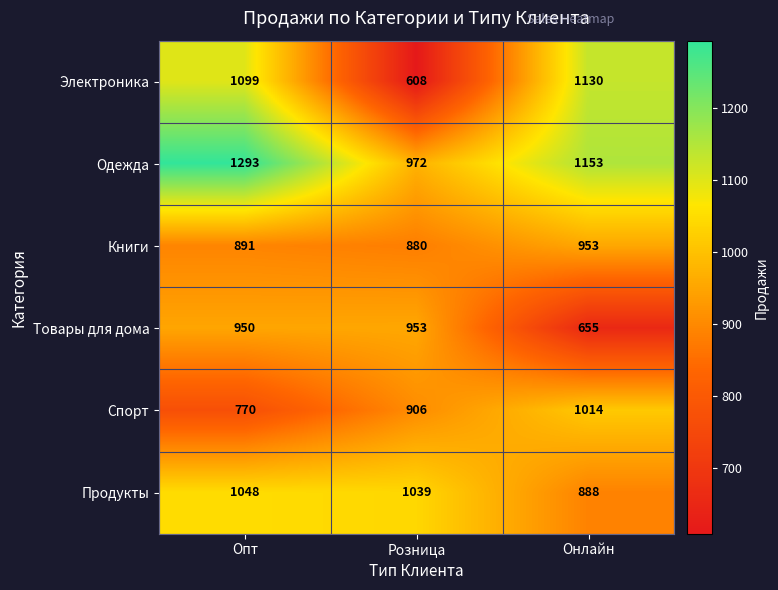

What is the difference between the second highest and minimum values in the Продукты series?

151